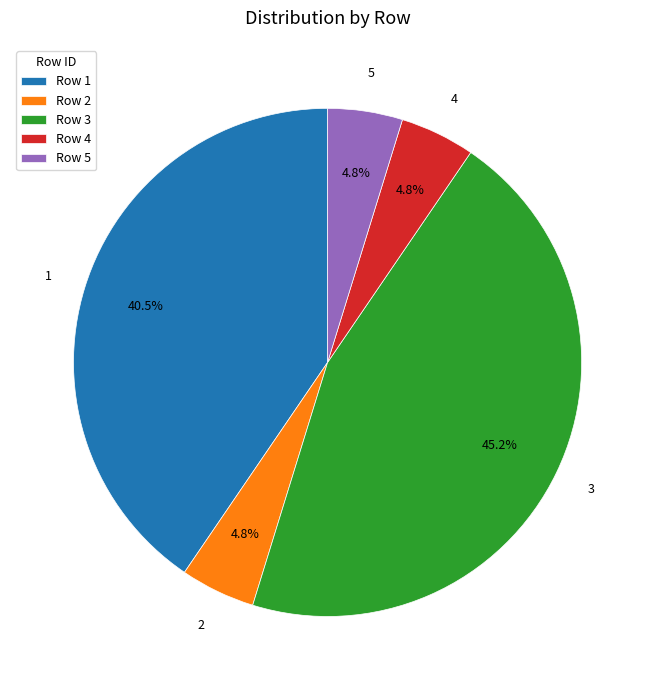

What portion of the pie excludes Row 1?

59.5%